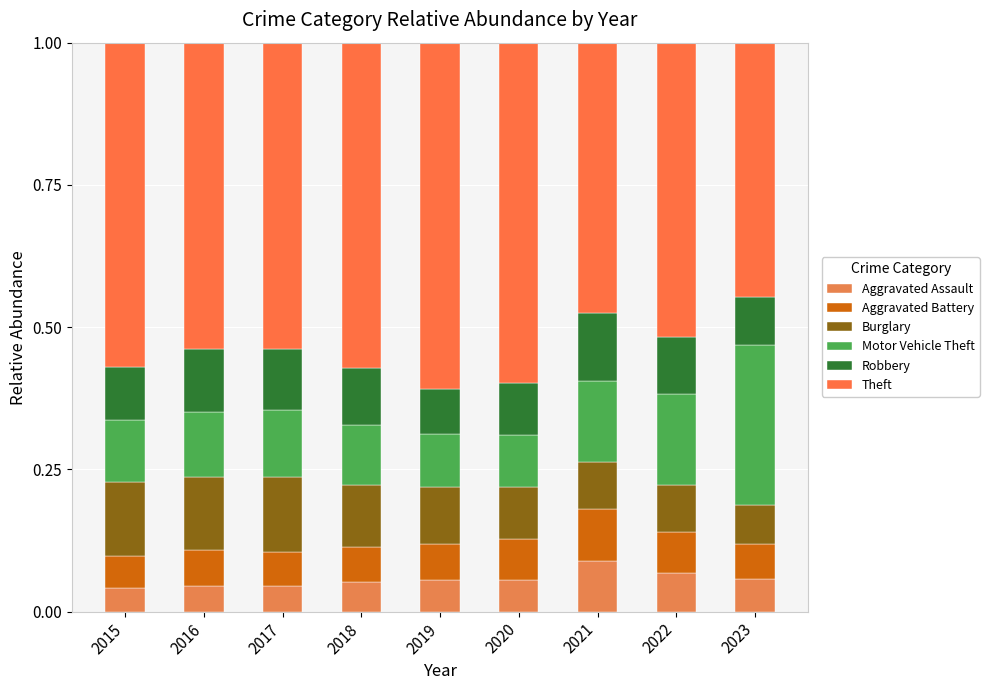

How many series are shown in this chart?

6